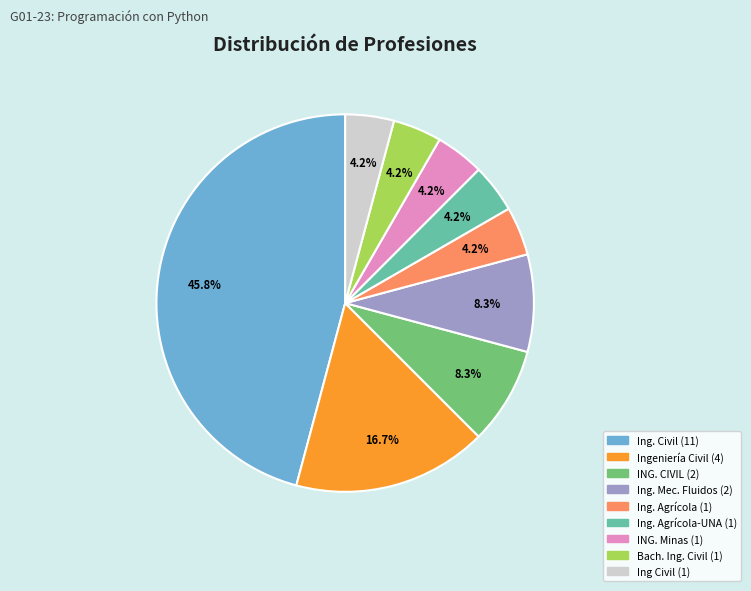

Is there a majority slice in this chart?

No